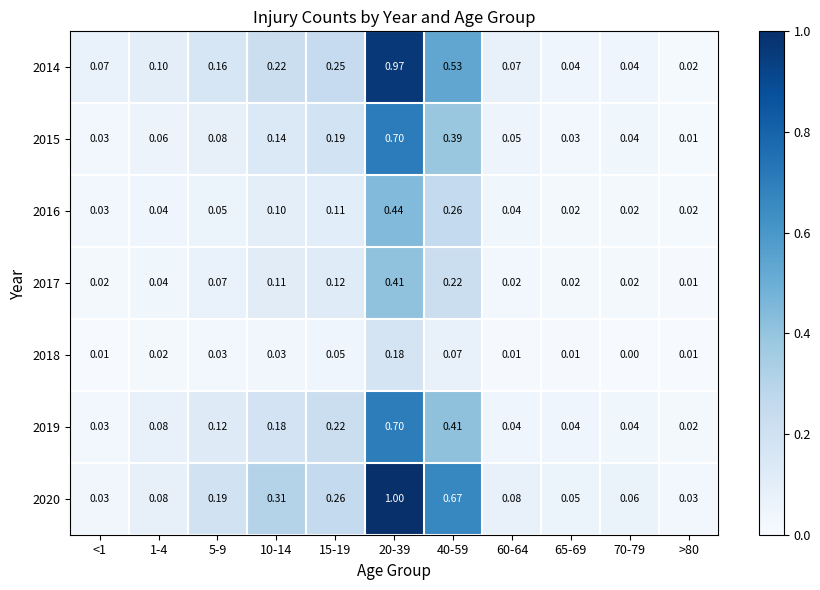

Is the value of 2018 at 65-69 greater than the value of 2014 at 20-39?

No